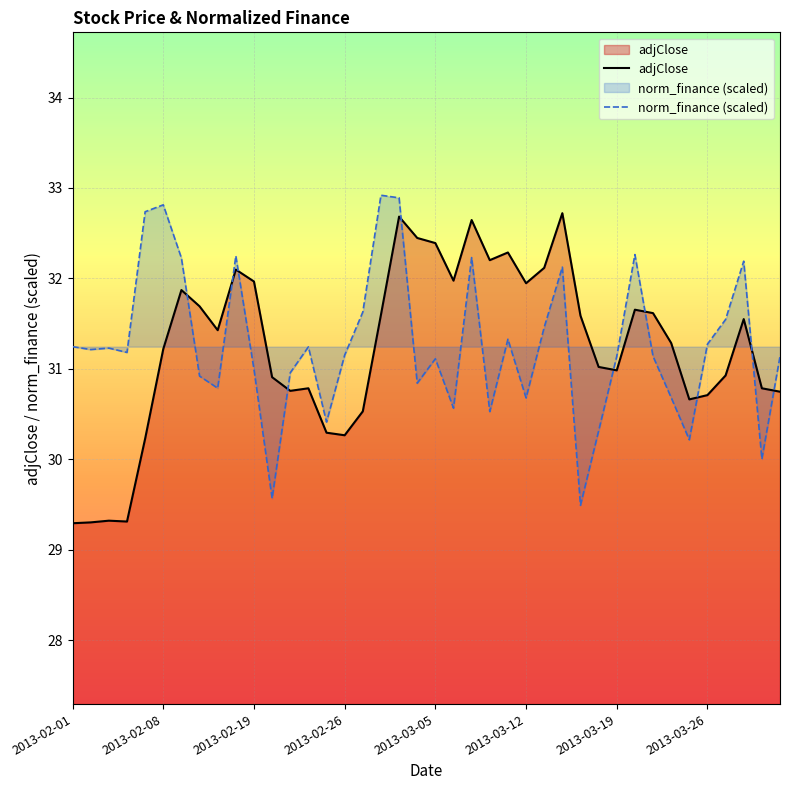

How many intersections are there between norm_finance and adjClose?

10